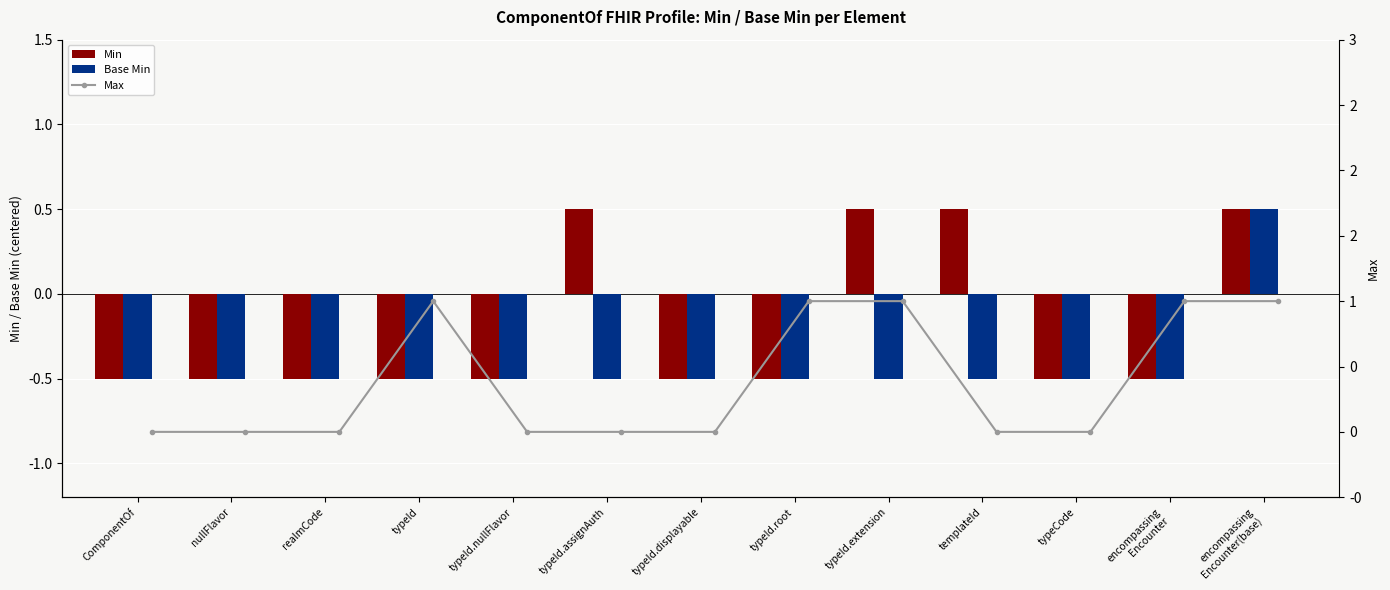

Is it true that Base Min equals -0.7 at ComponentOf?

False